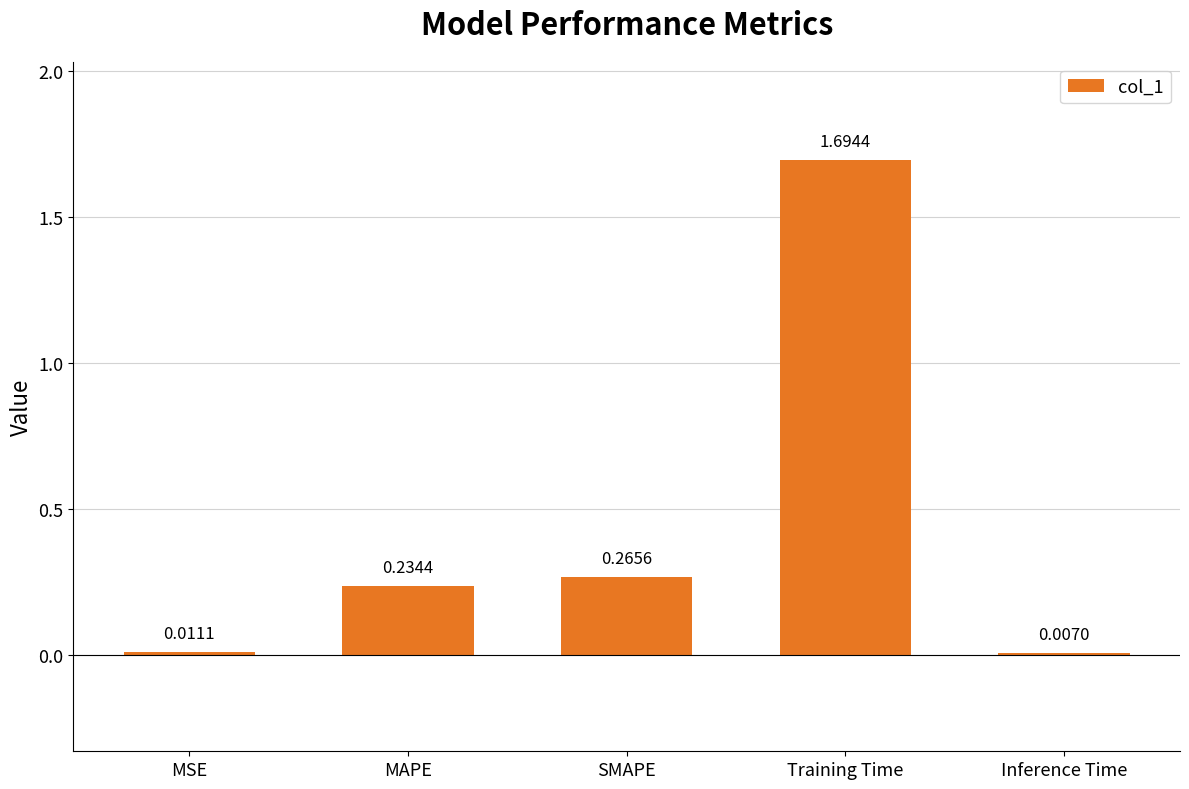

At which category does the chart reach its peak across all series?

Training Time